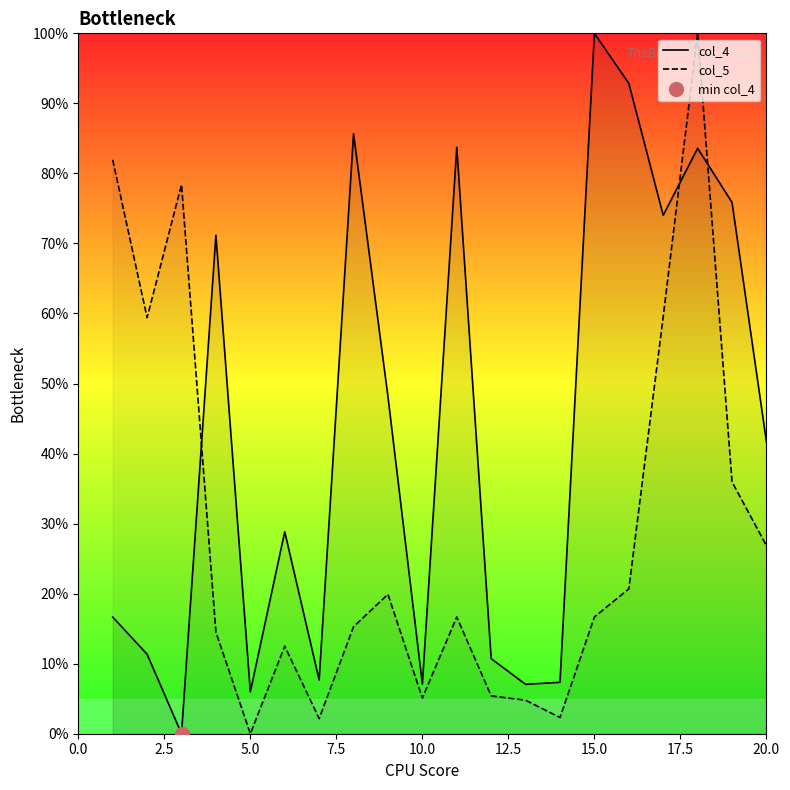

The col_4 series shows 10.9 at 10.0. True or false?

False